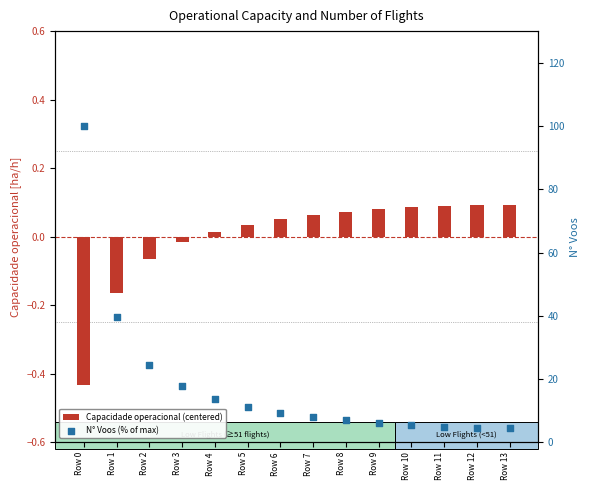

What is the total value across all series at Row 9?

6.2